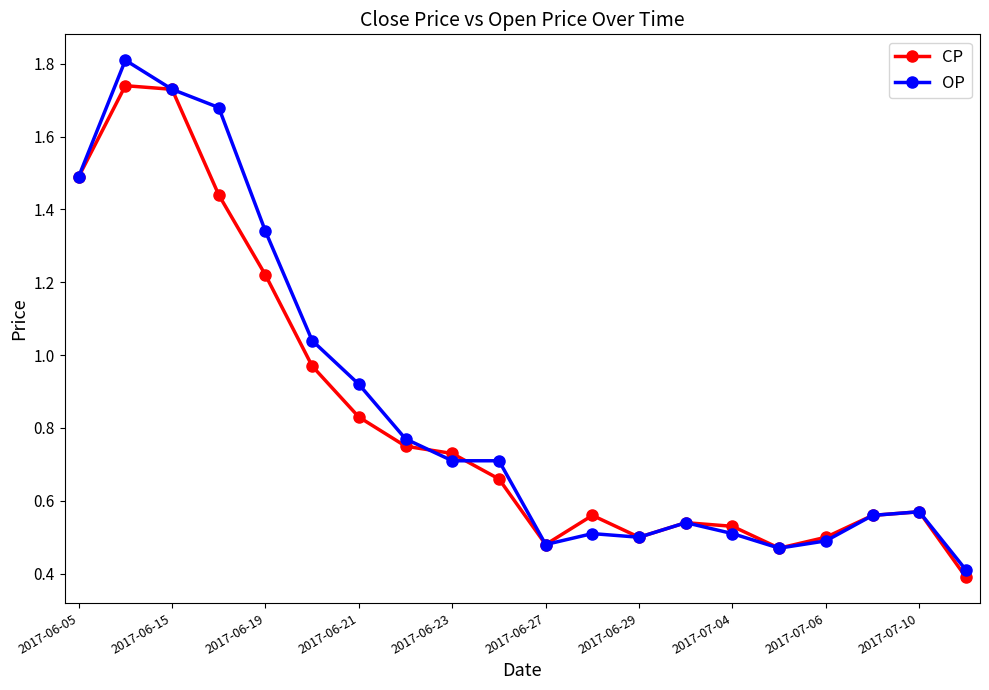

Does the chart display data point markers on the line(s)?

Yes